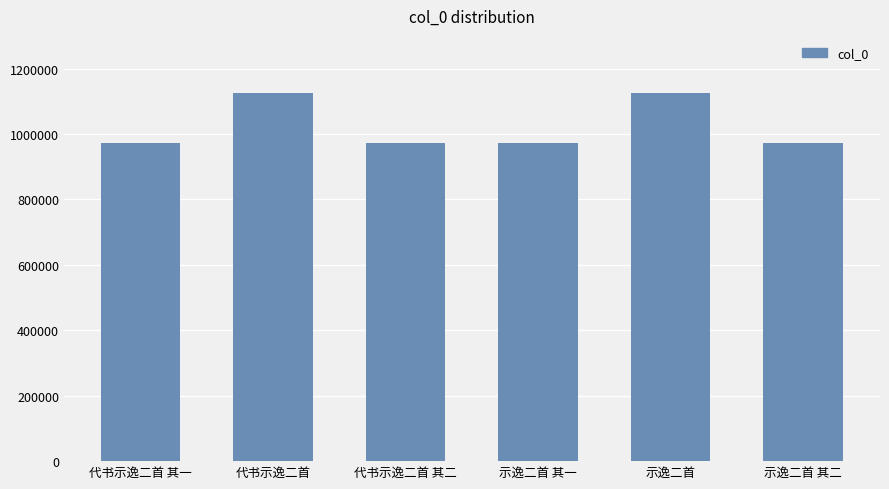

What is the label of the 5th bar from the right?

代书示逸二首